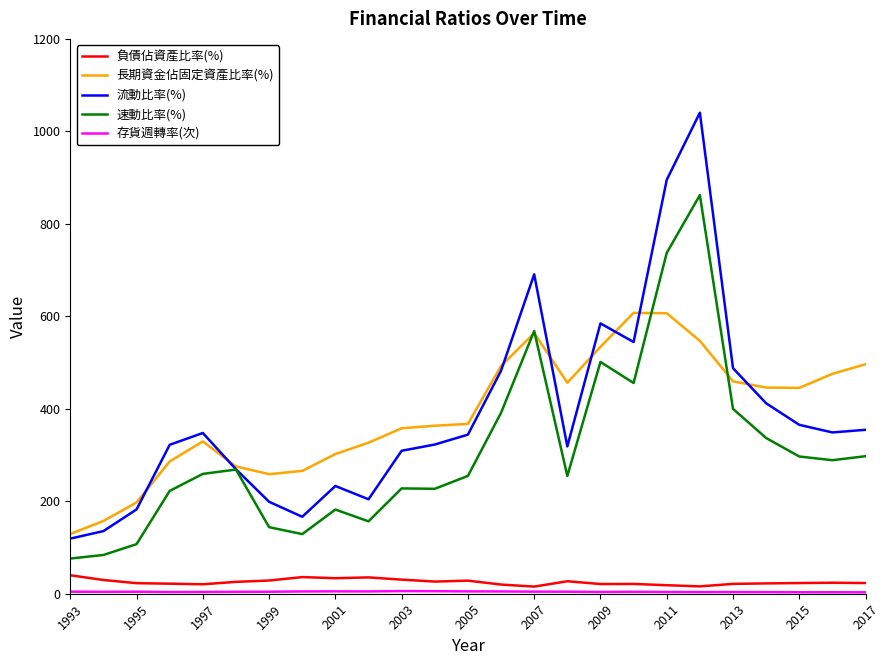

True or false: 負債佔資產比率(%) and 速動比率(%) cross at least once.

False